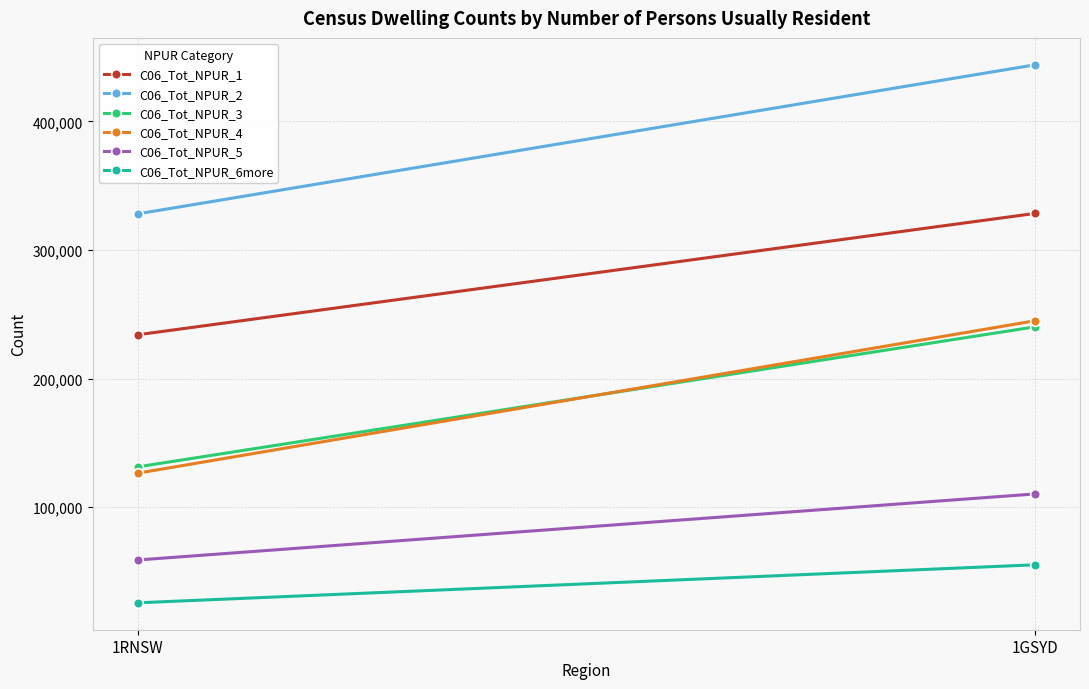

At 1RNSW, list the series in order from largest to smallest.

C06_Tot_NPUR_2, C06_Tot_NPUR_1, C06_Tot_NPUR_3, C06_Tot_NPUR_4, C06_Tot_NPUR_5, C06_Tot_NPUR_6more